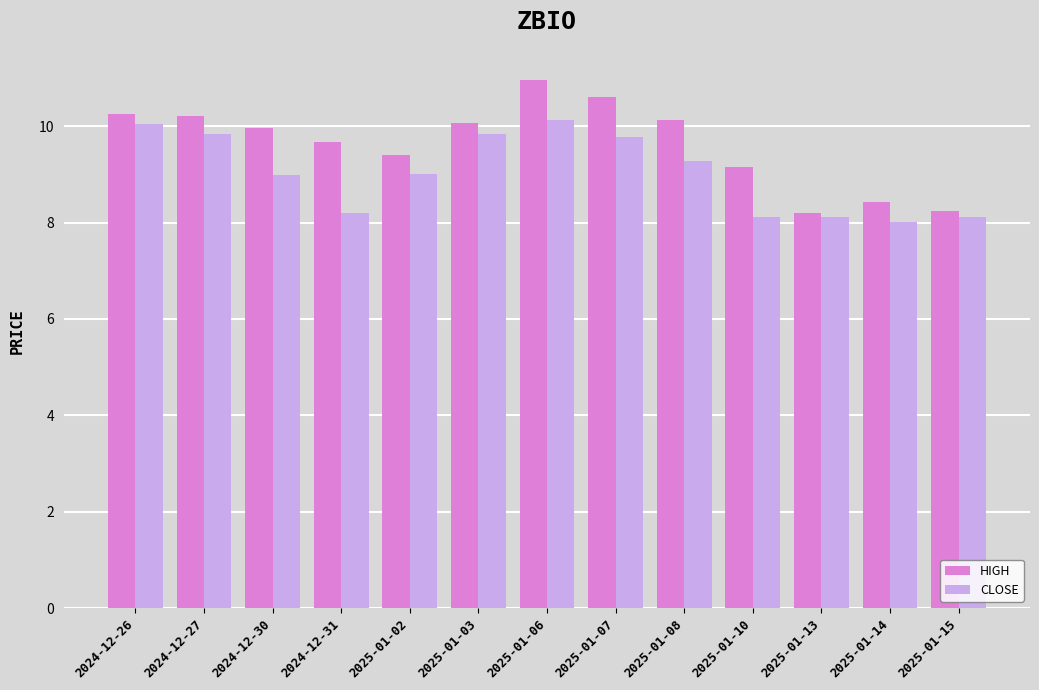

Count the number of data series in this chart.

2